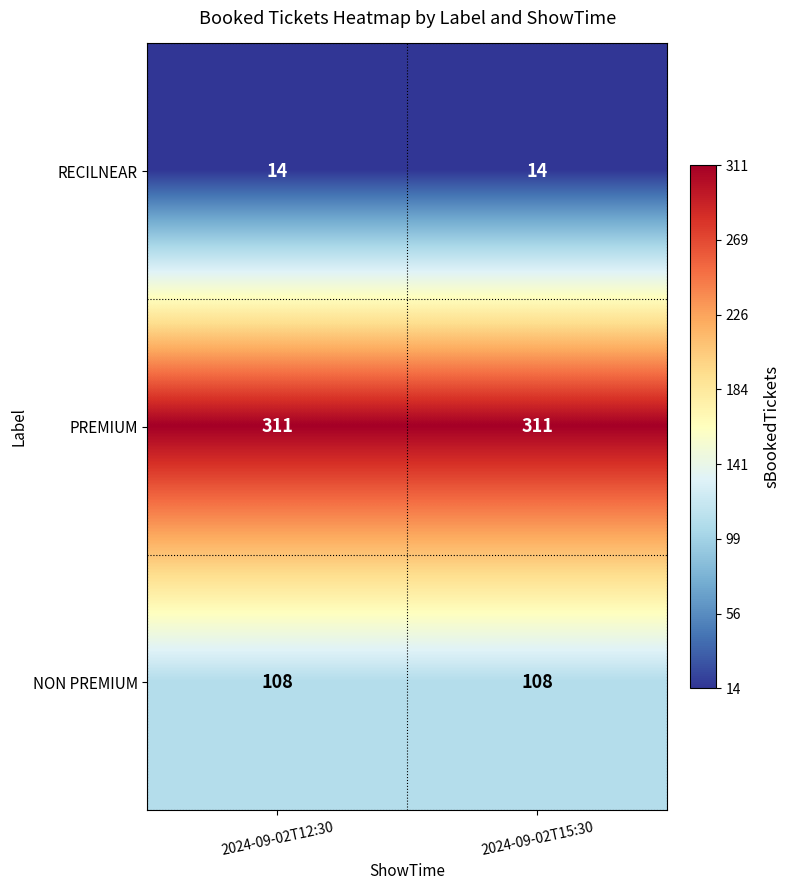

The value of PREMIUM at 2024-09-02T12:30 is 311. True or false?

True